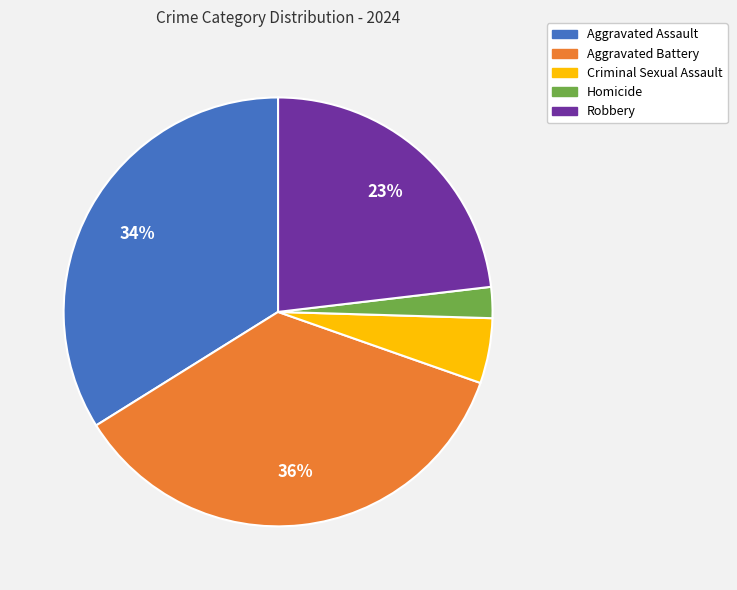

How many segments does this pie chart have?

5